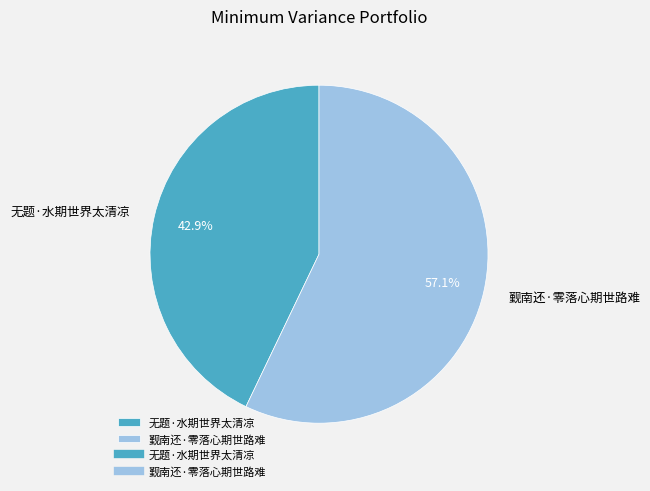

To the nearest percent, what is the combined percentage of 觐南还·零落心期世路难 and 无题·水期世界太清凉?

100%